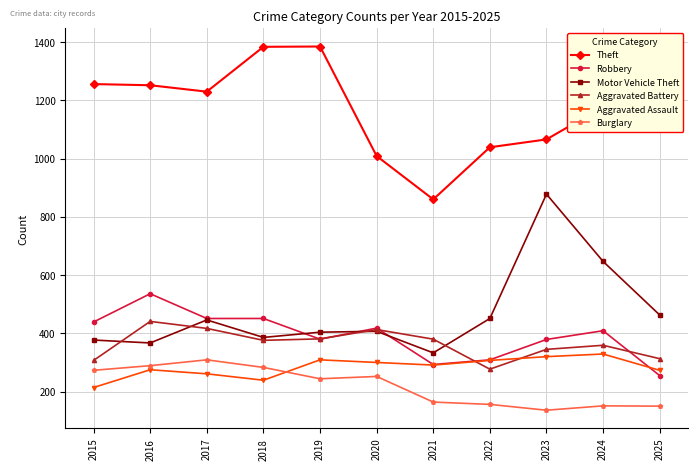

What is the difference between the Motor Vehicle Theft values at 2021 and 2018?

53